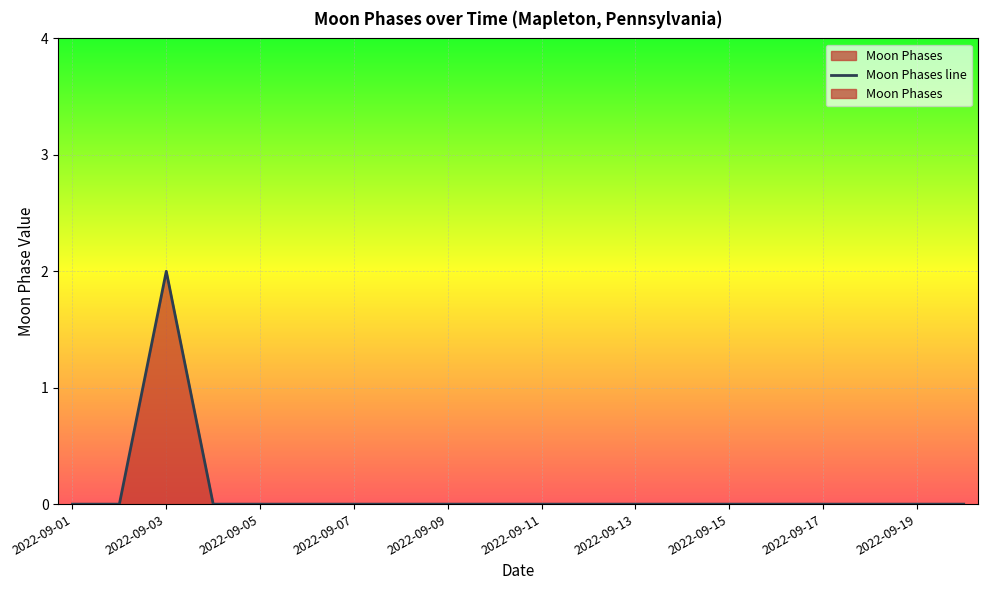

Count the values in the range 0 to 1.

19